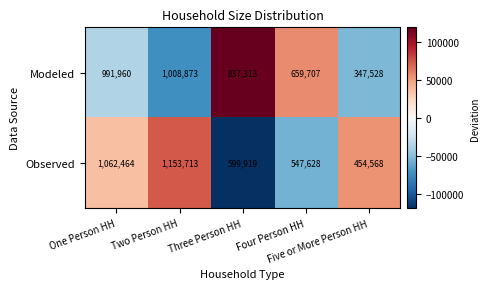

Rank the series by their maximum value, from highest to lowest.

Observed, Modeled